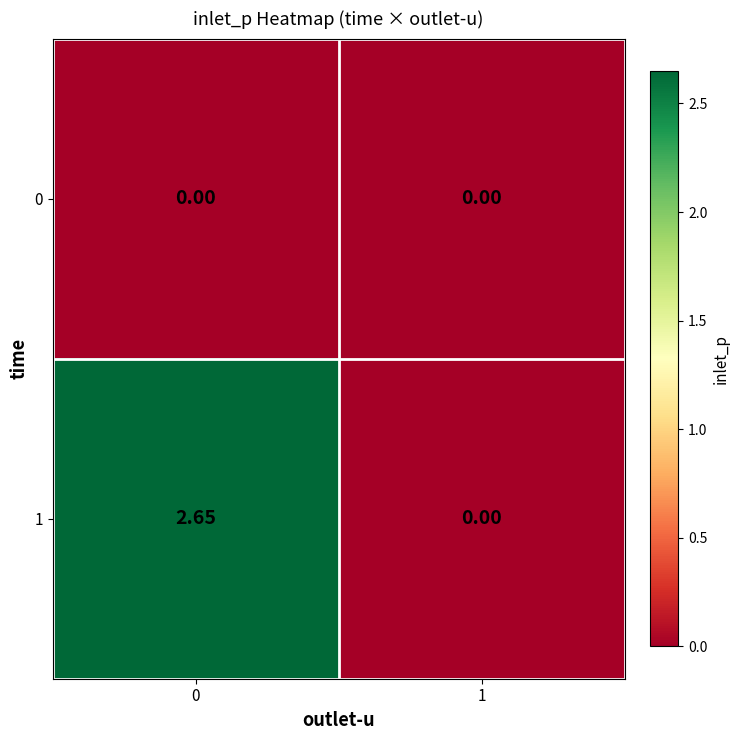

Is the value of 1 at 0 greater than the value of 0 at 1?

Yes